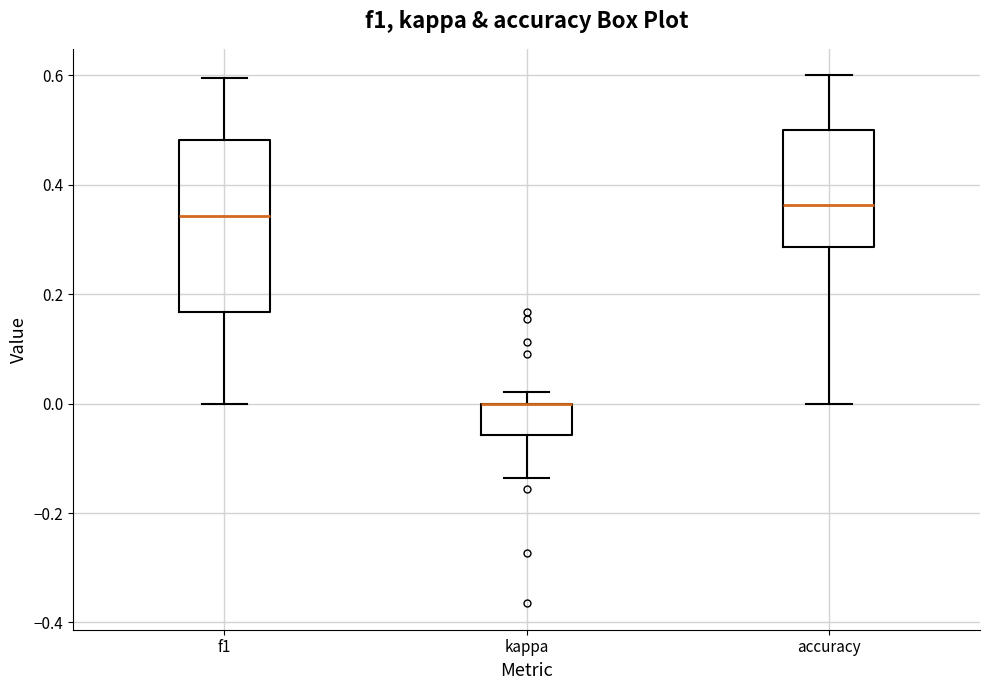

Where is the upper edge of the box for kappa on the y-axis? The values are not printed on the chart, so give them approximately, as read against the axis.

0.00